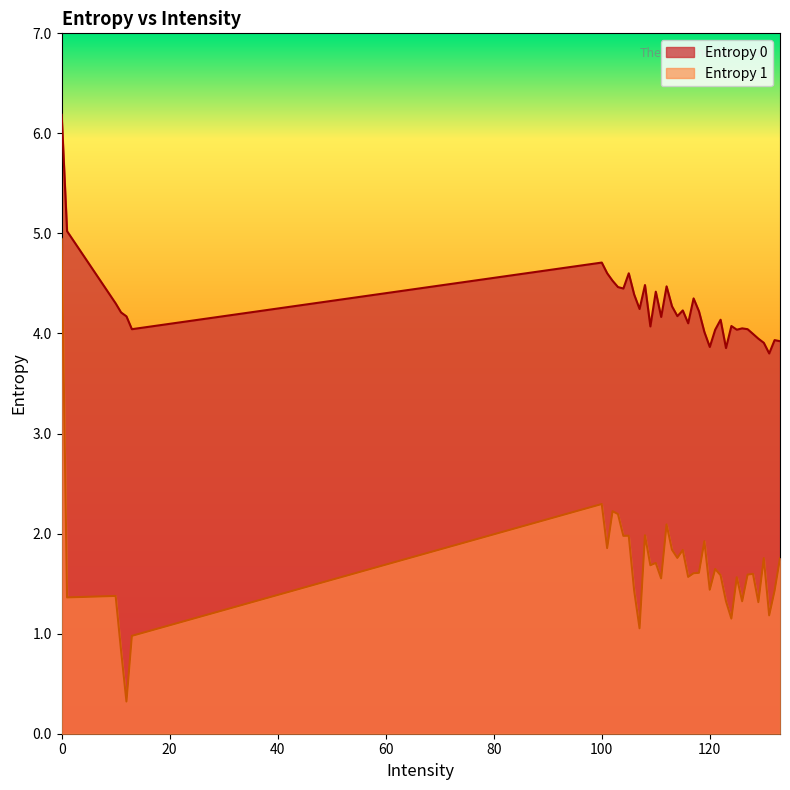

Reading left to right, list all the values displayed in this chart.

Entropy 0: 0=6.2	1=5.0	10=4.3	11=4.2	12=4.2	13=4.0	100=4.7	101=4.6	102=4.5	103=4.5	104=4.4	105=4.6	106=4.4	107=4.2	108=4.5	109=4.1	110=4.4	111=4.2	112=4.5	113=4.3	114=4.2	115=4.2	116=4.1	117=4.4	118=4.2	119=4.0	120=3.9	121=4.0	122=4.1	123=3.9	124=4.1	125=4.0	126=4.1	127=4.0	128=4.0	129=3.9	130=3.9	131=3.8	132=3.9	133=3.9
Entropy 1: 0=4.9	1=1.4	10=1.4	11=0.8	12=0.3	13=1.0	100=2.3	101=1.9	102=2.2	103=2.2	104=2.0	105=2.0	106=1.4	107=1.1	108=2.0	109=1.7	110=1.7	111=1.6	112=2.1	113=1.8	114=1.8	115=1.8	116=1.6	117=1.6	118=1.6	119=1.9	120=1.4	121=1.6	122=1.6	123=1.3	124=1.2	125=1.6	126=1.3	127=1.6	128=1.6	129=1.3	130=1.8	131=1.2	132=1.4	133=1.8